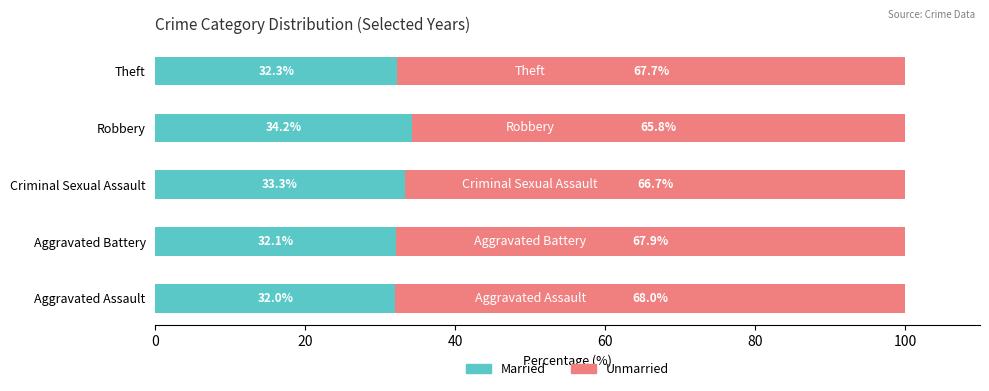

What is the approximate value of Married at Criminal Sexual Assault?

33.3